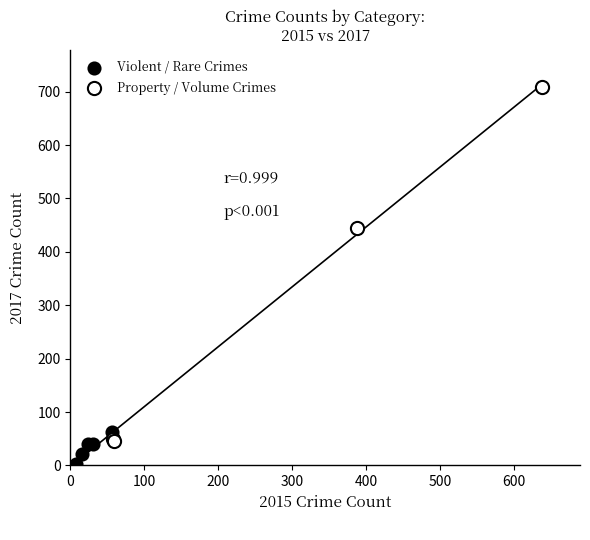

Which series reaches the maximum Y coordinate?

Property / Volume Crimes